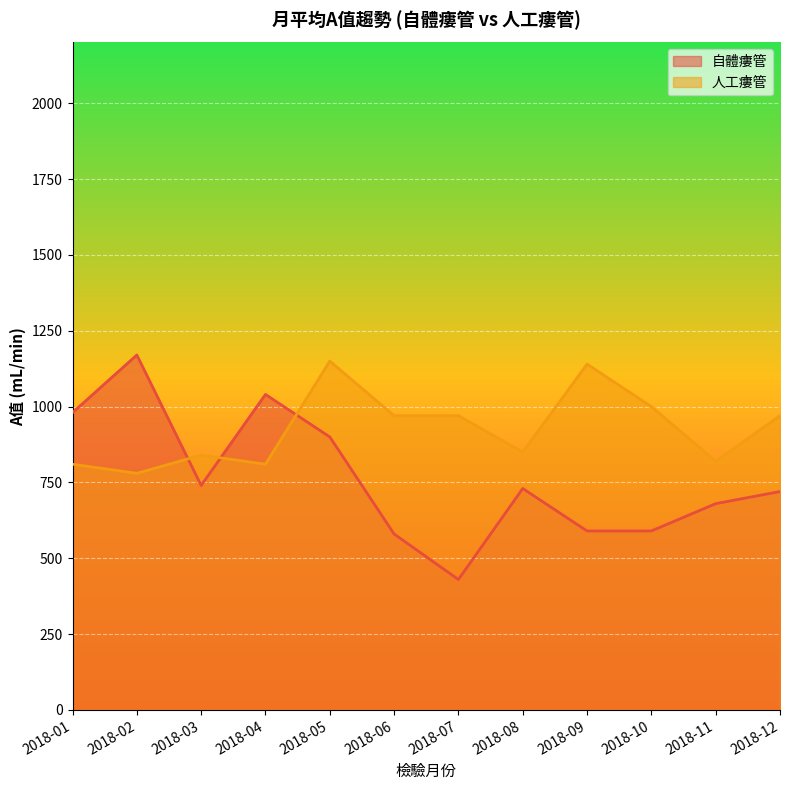

How many lines are shown in the chart?

2